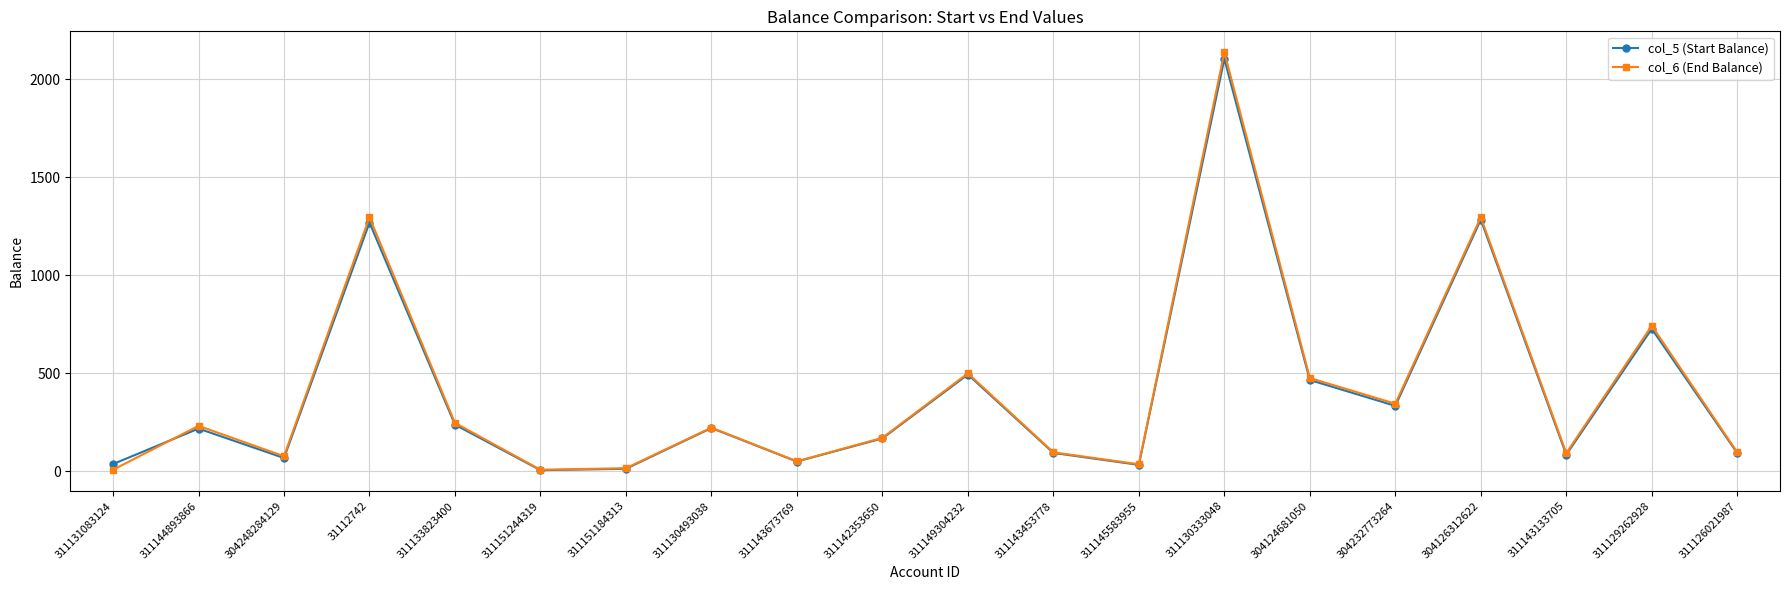

Rank the series at 311131083124 from lowest to highest value.

col_6 (End Balance), col_5 (Start Balance)